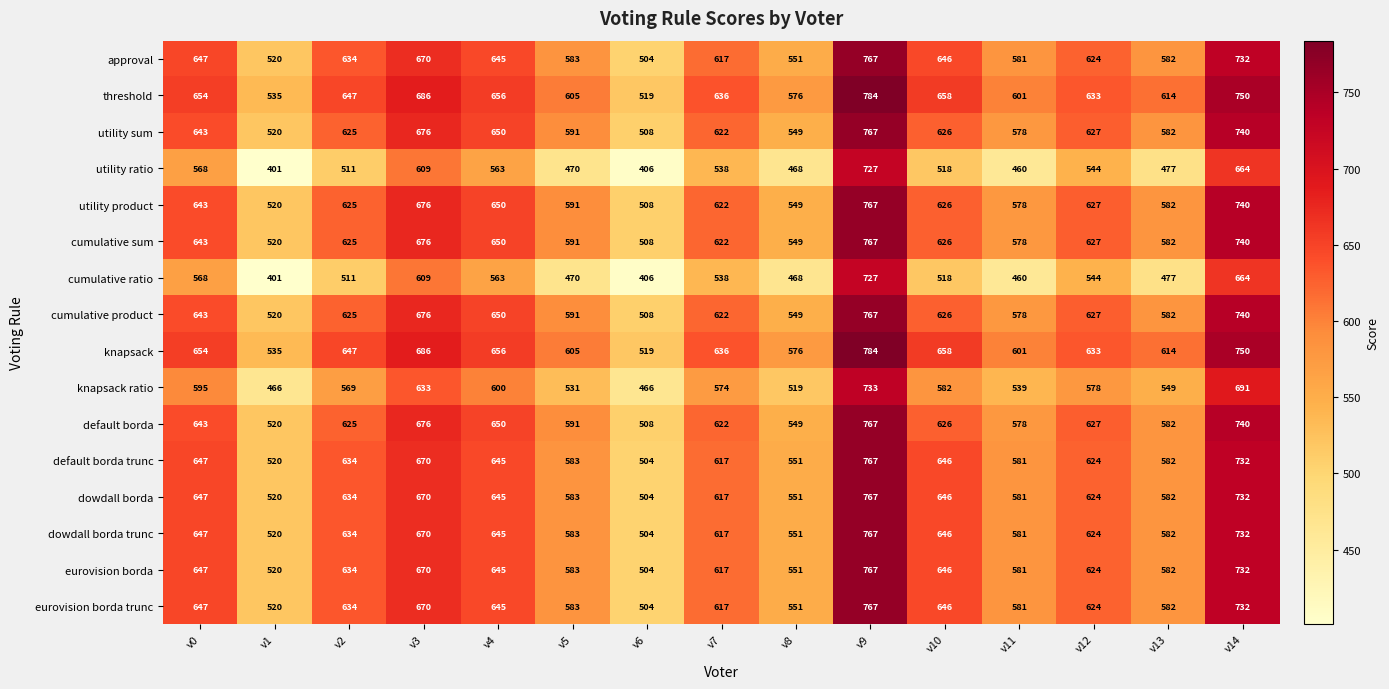

What is the difference between the second highest and second lowest values in the cumulative ratio series?

258